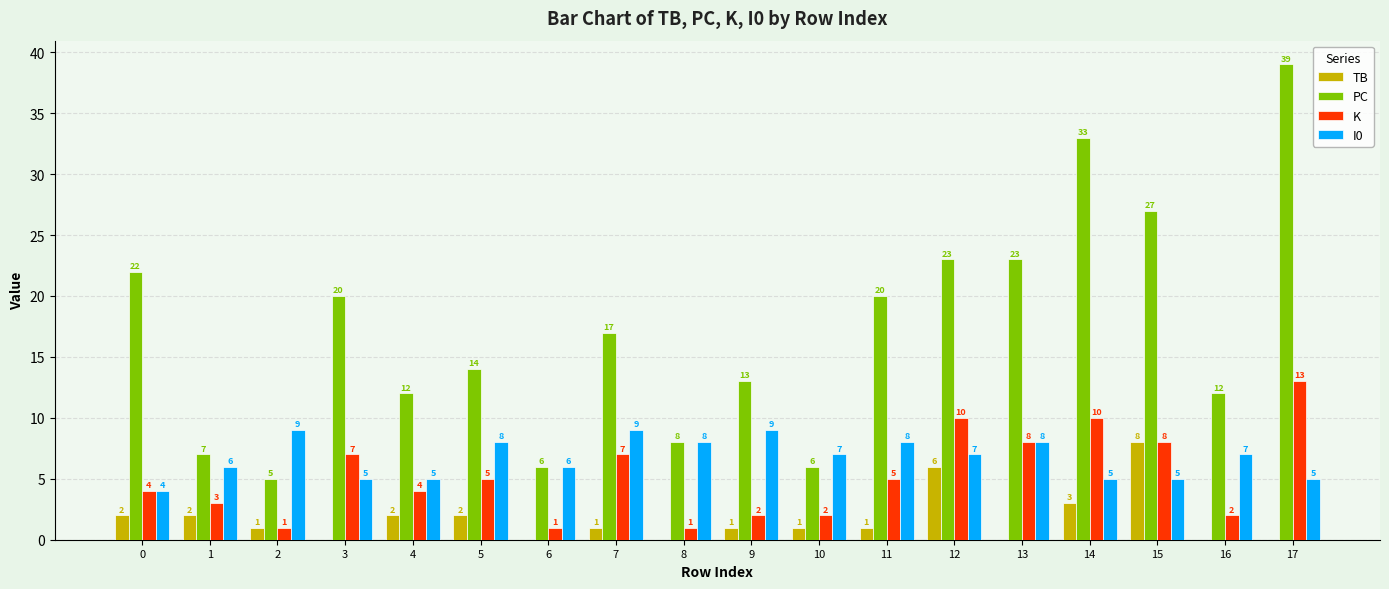

Count the TB values in the range 0 to 2.

15